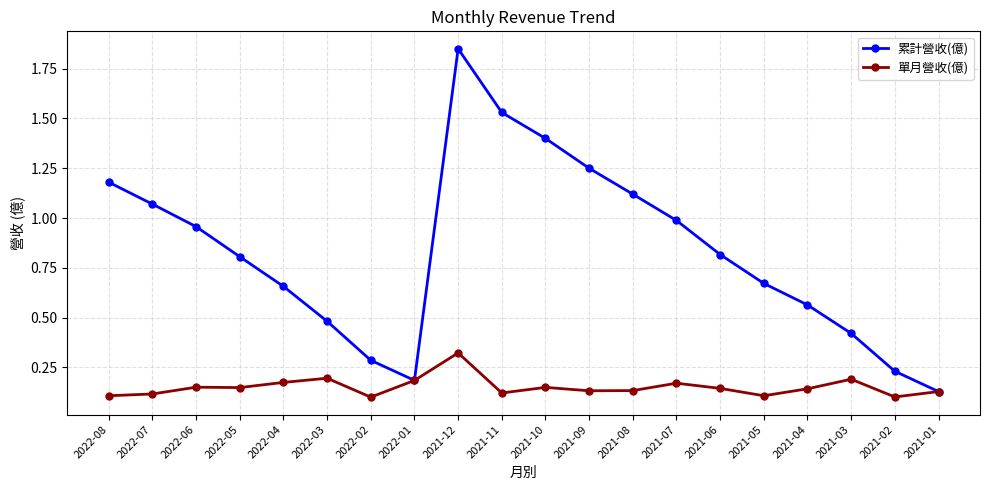

What is the label of the 2nd point from the right?

2021-02